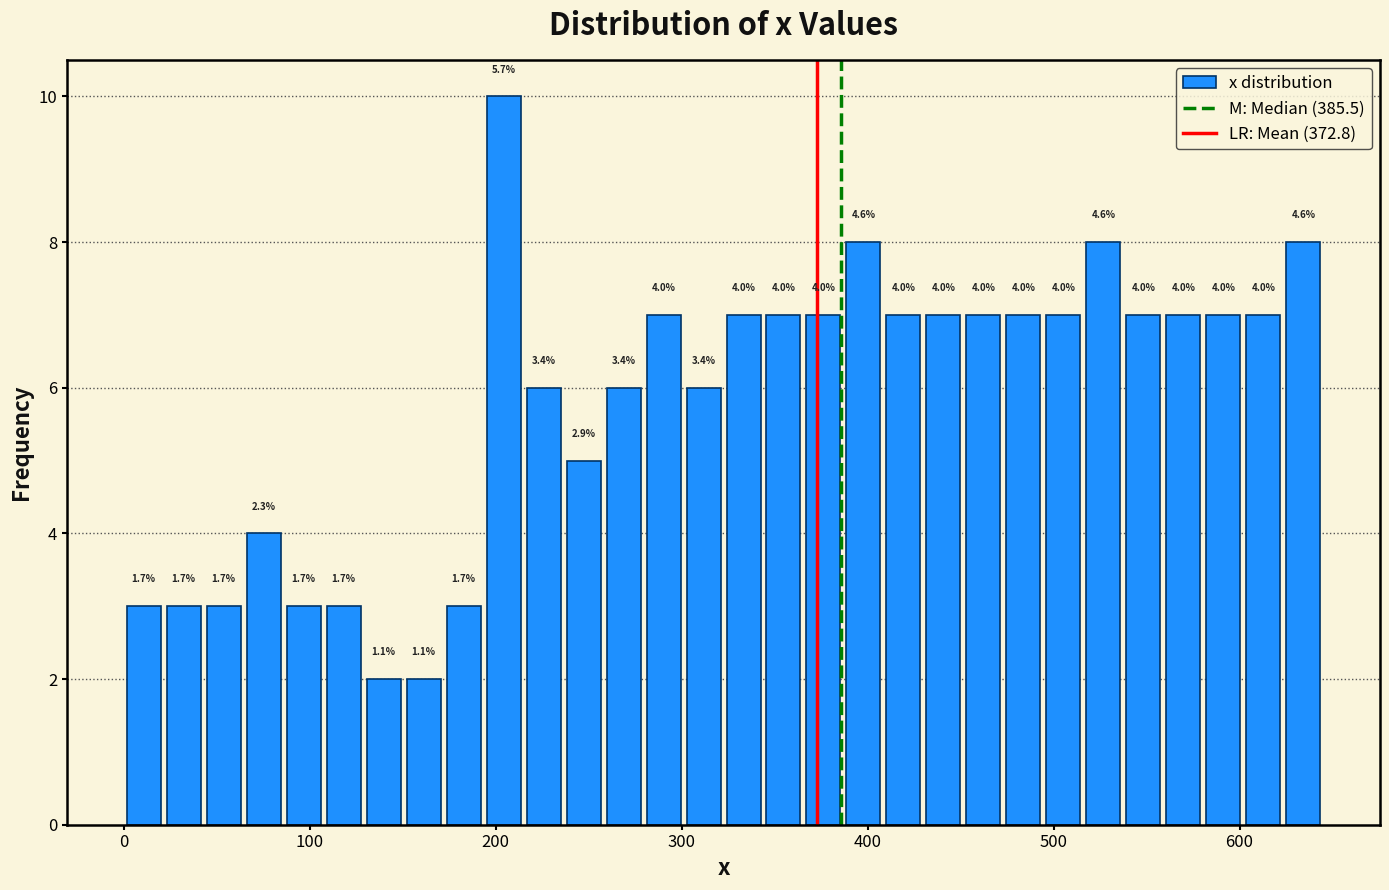

Read against the x-axis, roughly where is the centre of the tallest bar?

200